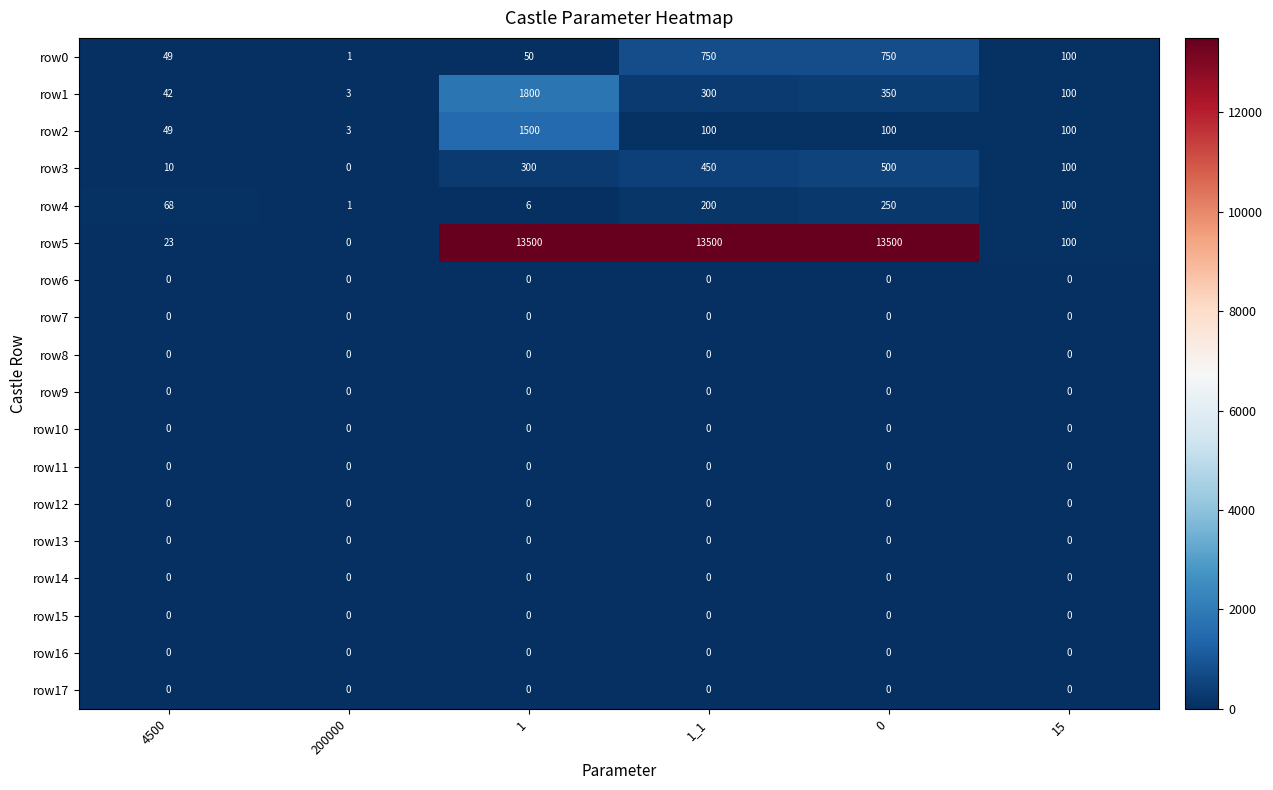

How many distinct data groups are displayed?

18